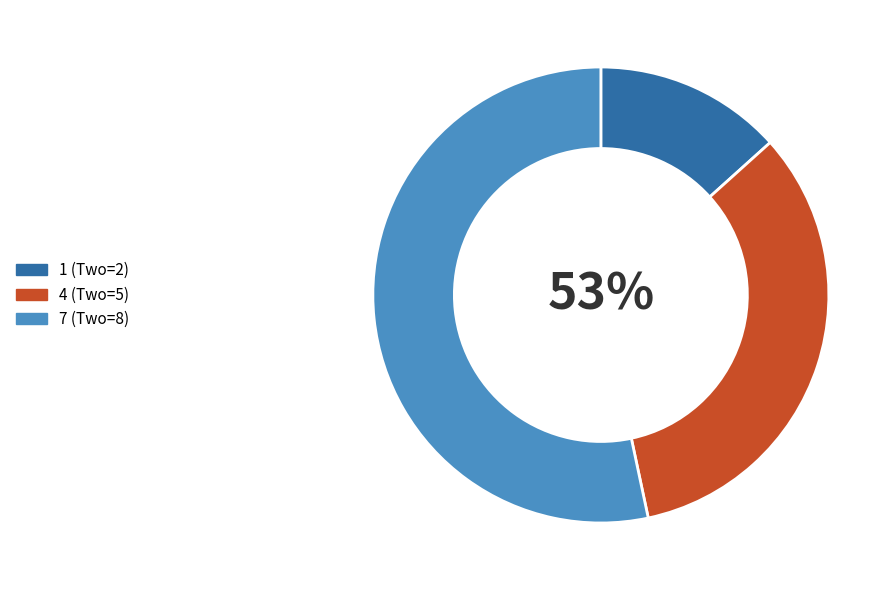

How many segments does this pie chart have?

3